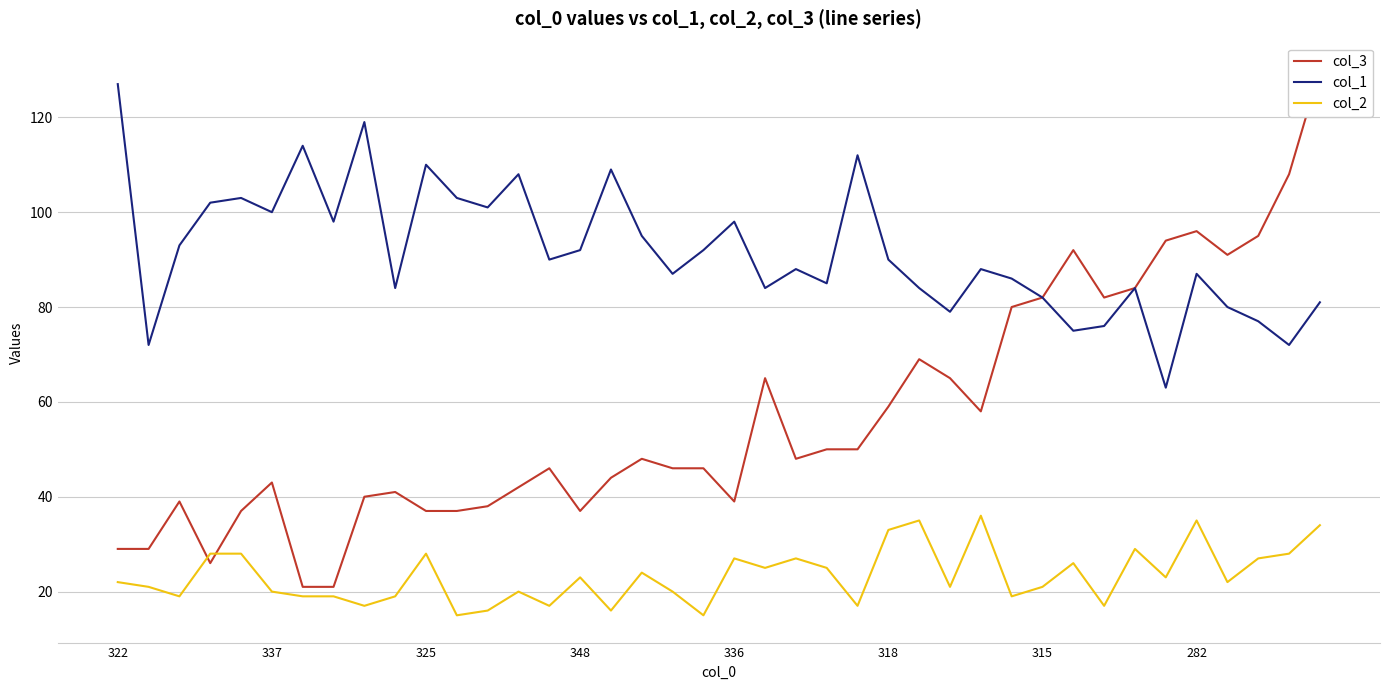

Rank the series by their maximum value, from lowest to highest.

col_2, col_1, col_3